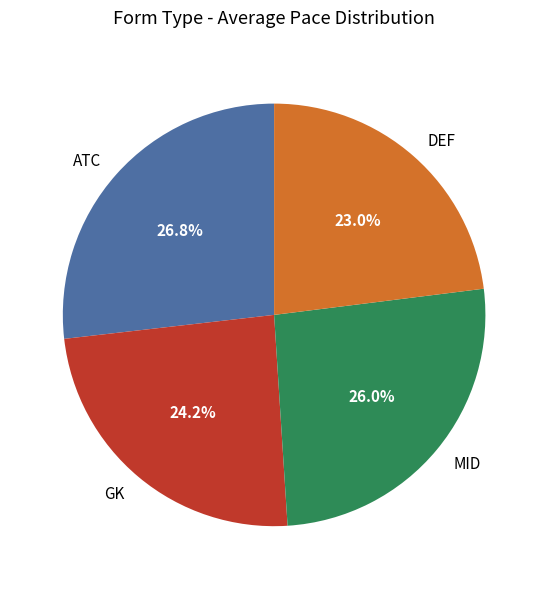

To the nearest percent, what is the difference between the largest and smallest slice percentages?

4%